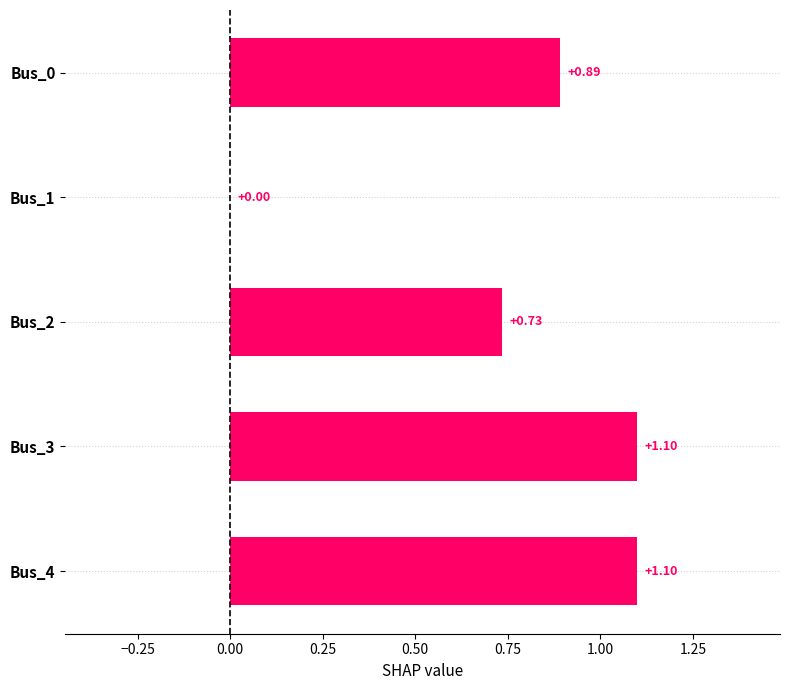

What is the change in value from Bus_0 to Bus_1?

-0.9